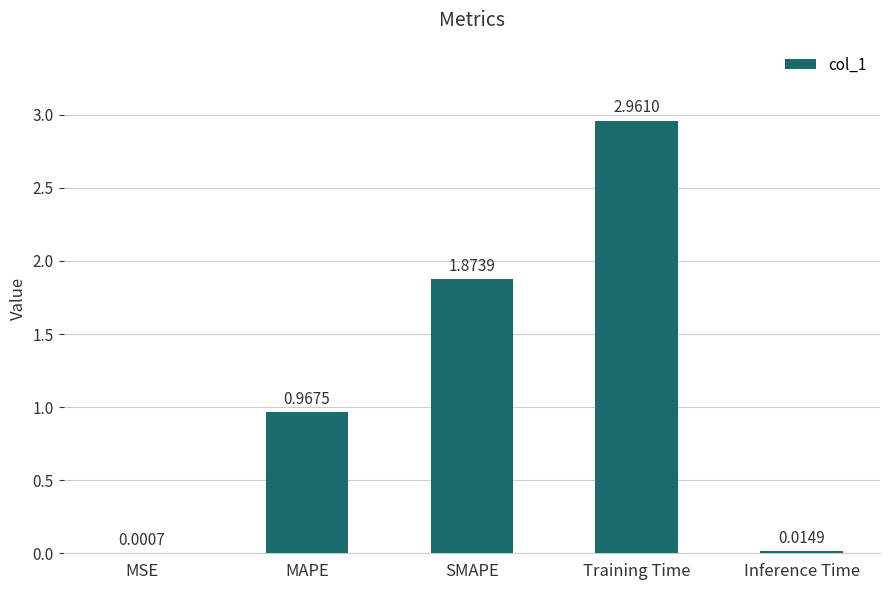

What is the sum of all values?

5.8